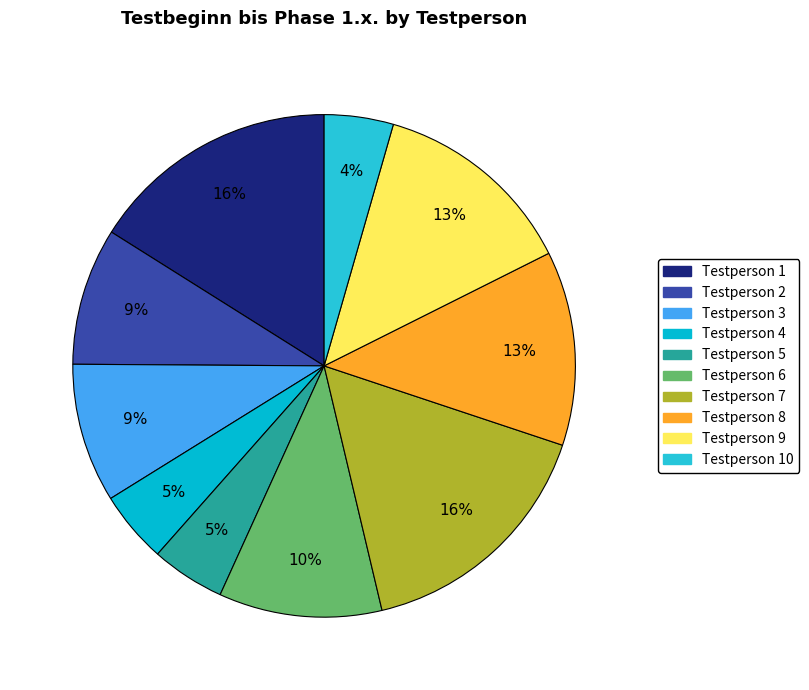

How many slices are in this pie chart?

10